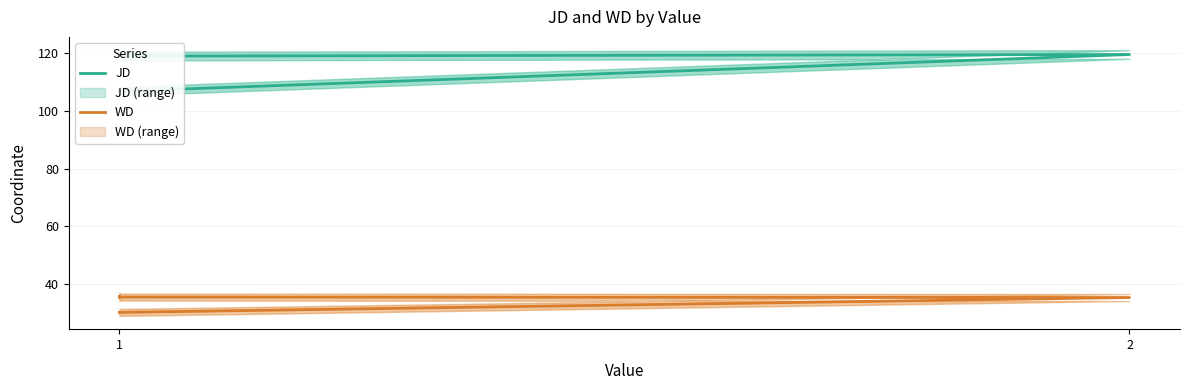

What are all the series names shown in the legend?

JD, WD